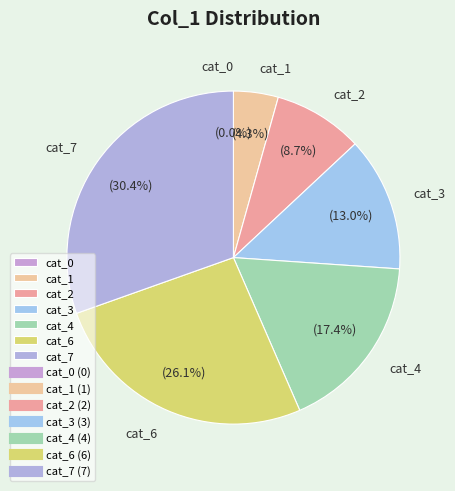

Approximately how many times larger is the value at 1 compared to 3?

0.3